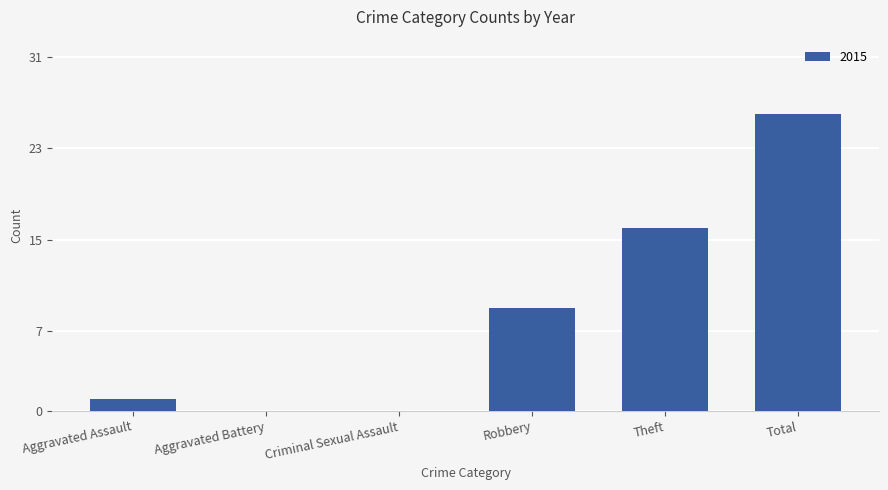

Is it true that the value at Total is 16?

False